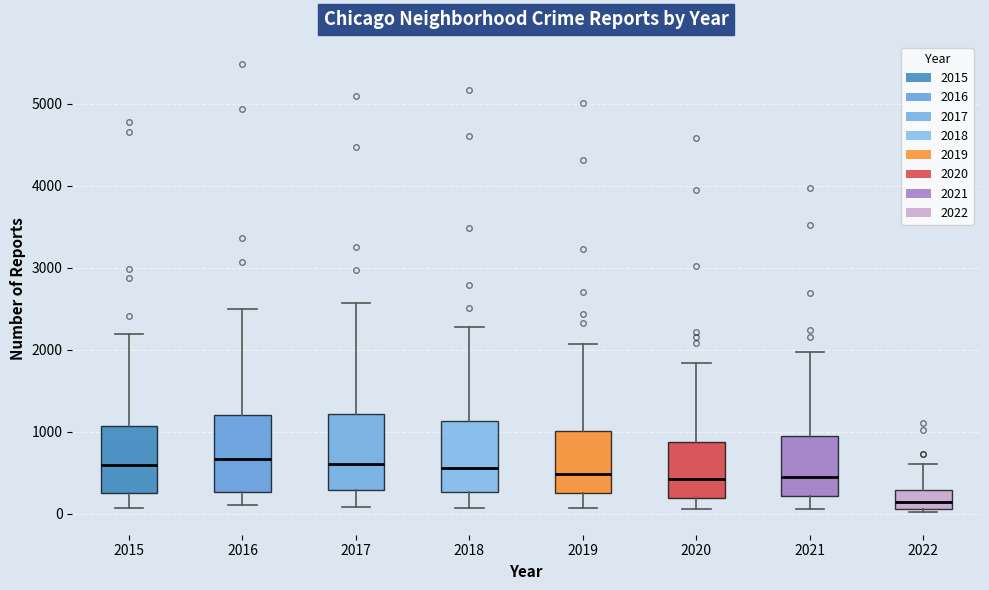

Which box's median line is the lowest?

2022